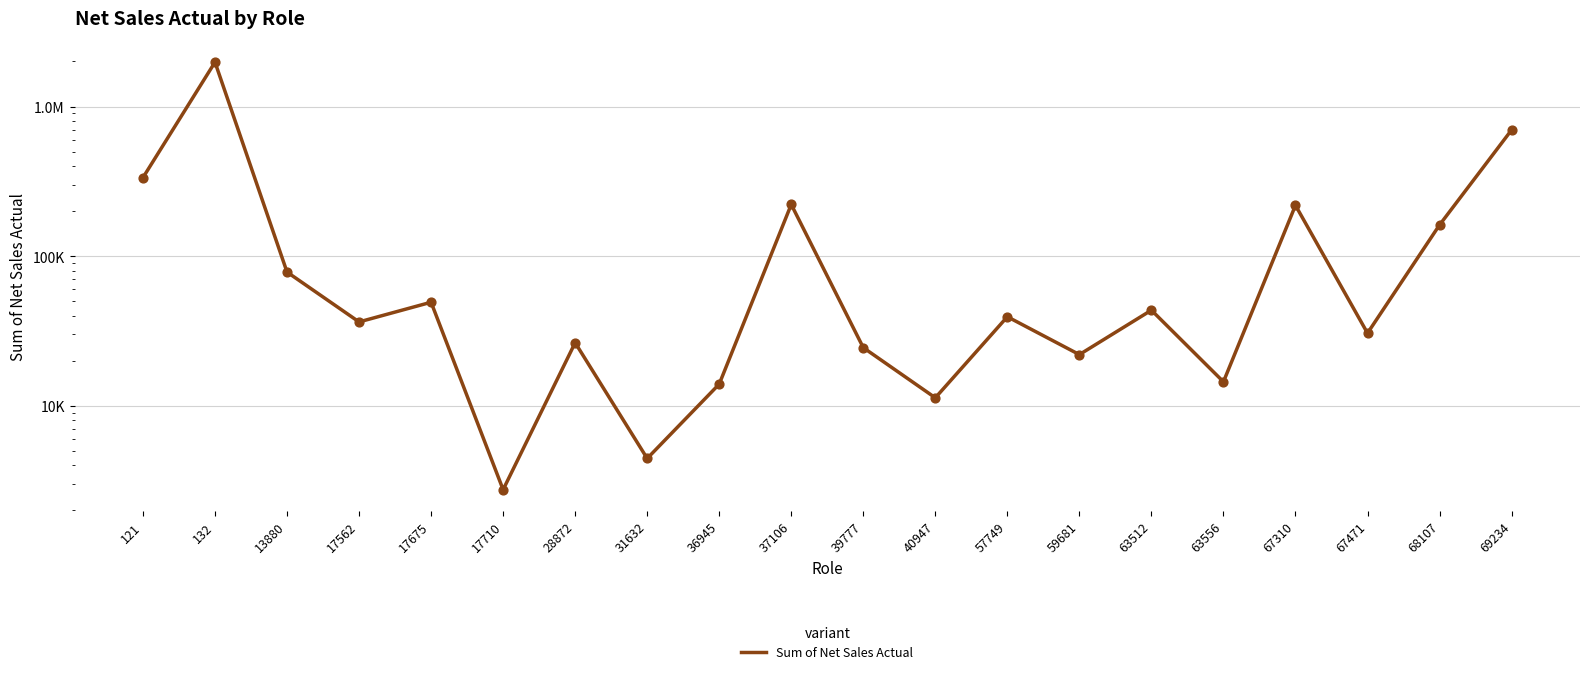

Between 67310 and 37106, which is larger?

37106